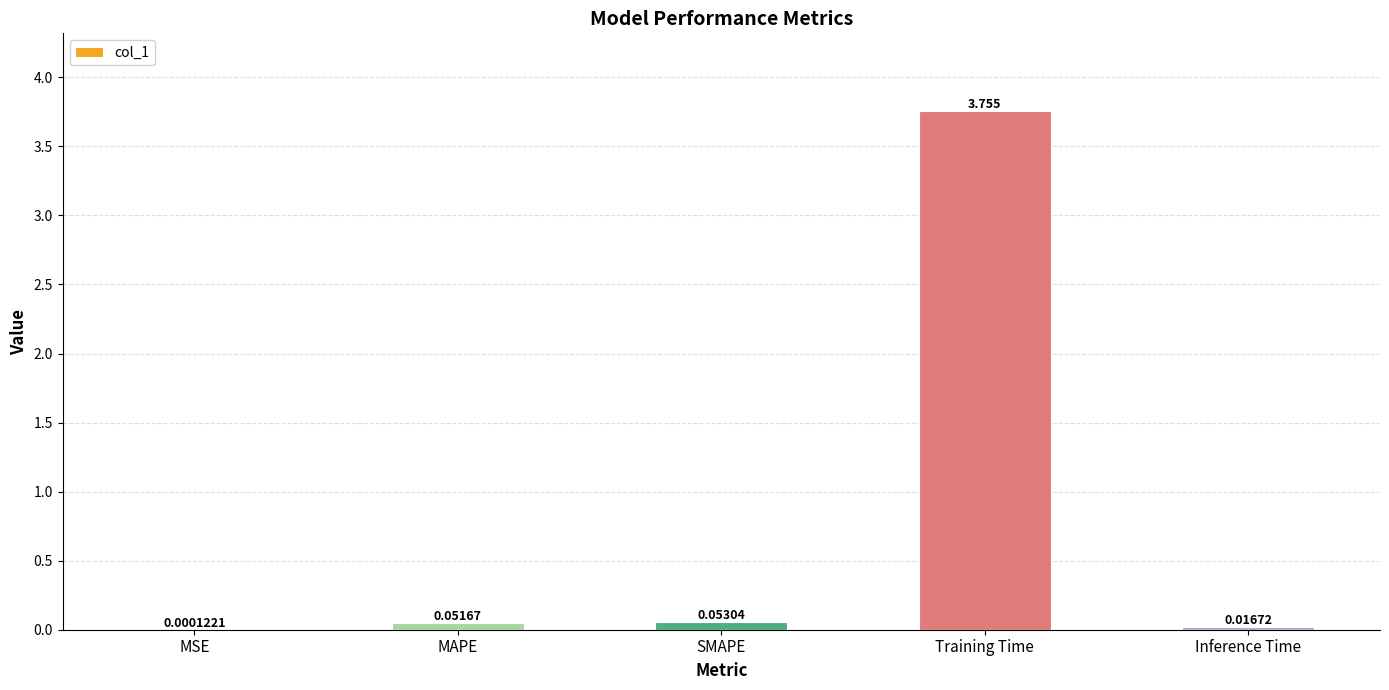

Between Inference Time and MAPE, which is larger?

MAPE